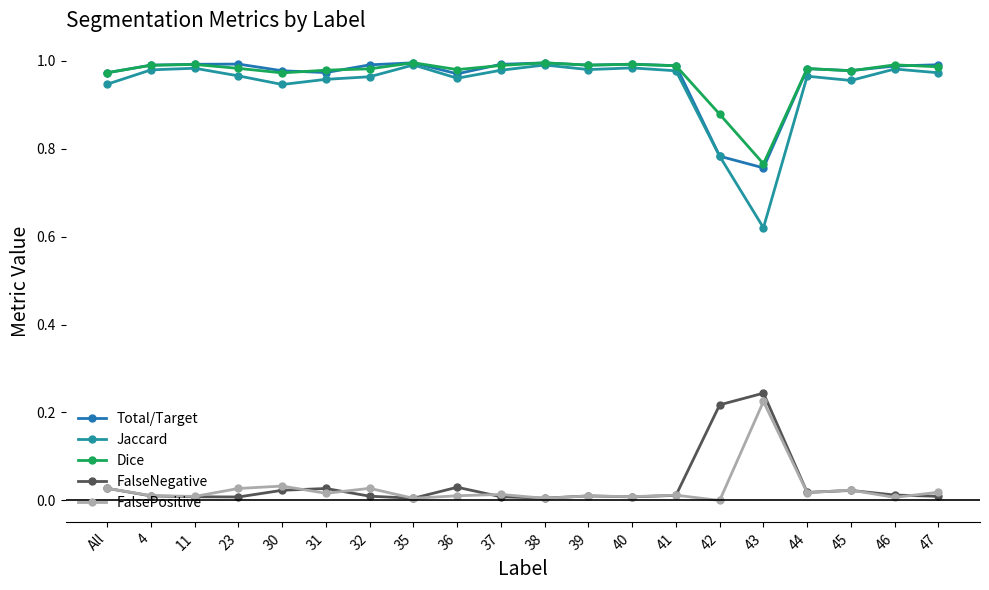

How many distinct data groups are displayed?

5